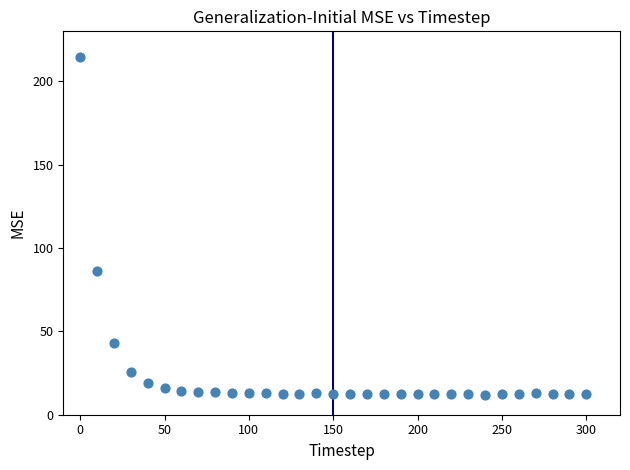

What Y value in the scatter plot is closest to 113?

86.1